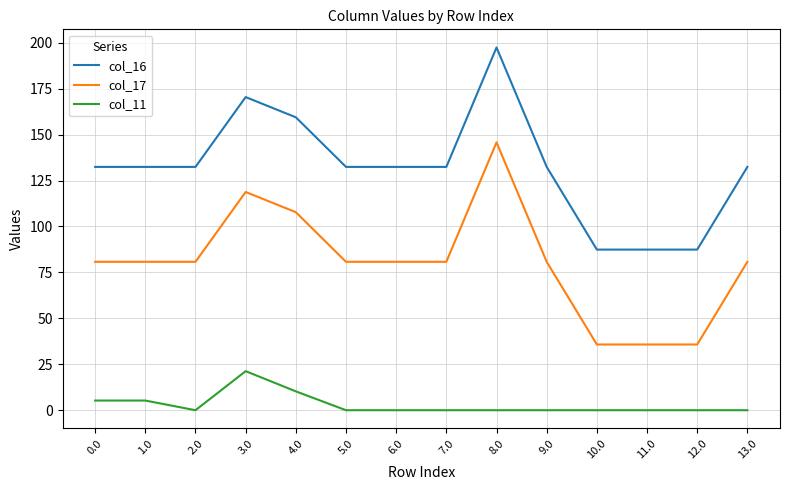

What is the sum of all col_16 values?

1848.9